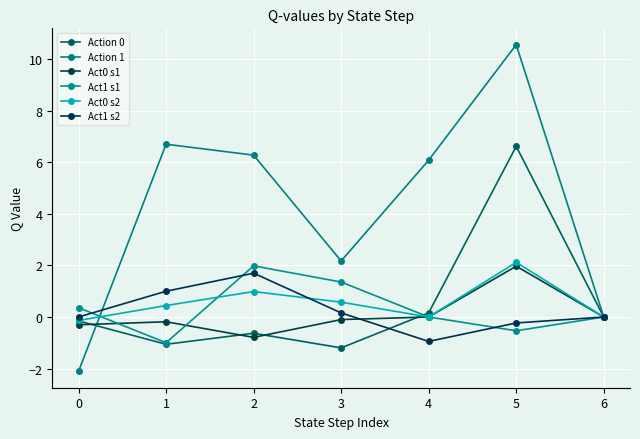

What is the difference between the maximum and minimum values in the Action 1 series?

12.7